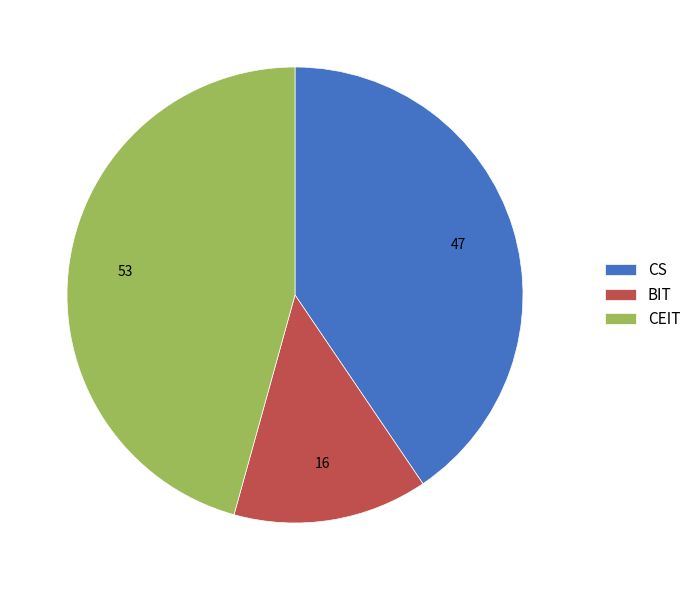

Is the sum of CEIT and BIT greater than half?

Yes